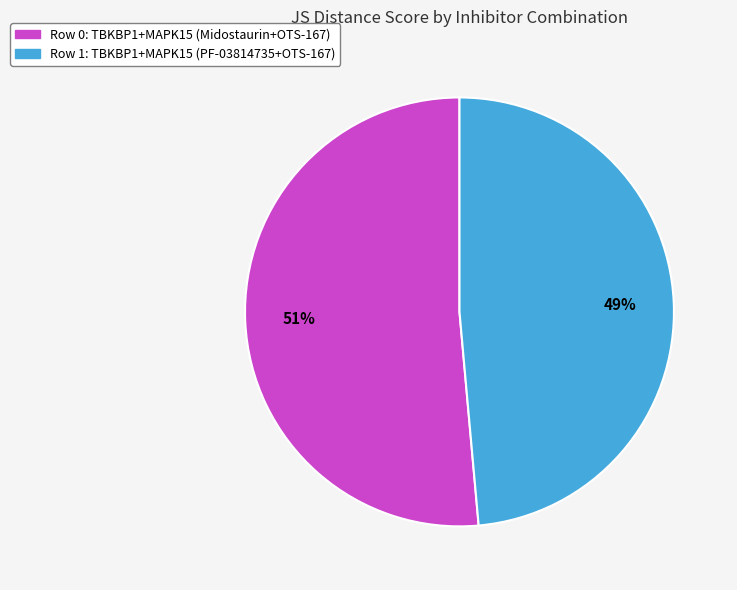

Is the sum of Row 0: TBKBP1+MAPK15 (Midostaurin+OTS-167) and Row 1: TBKBP1+MAPK15 (PF-03814735+OTS-167) greater than half?

Yes